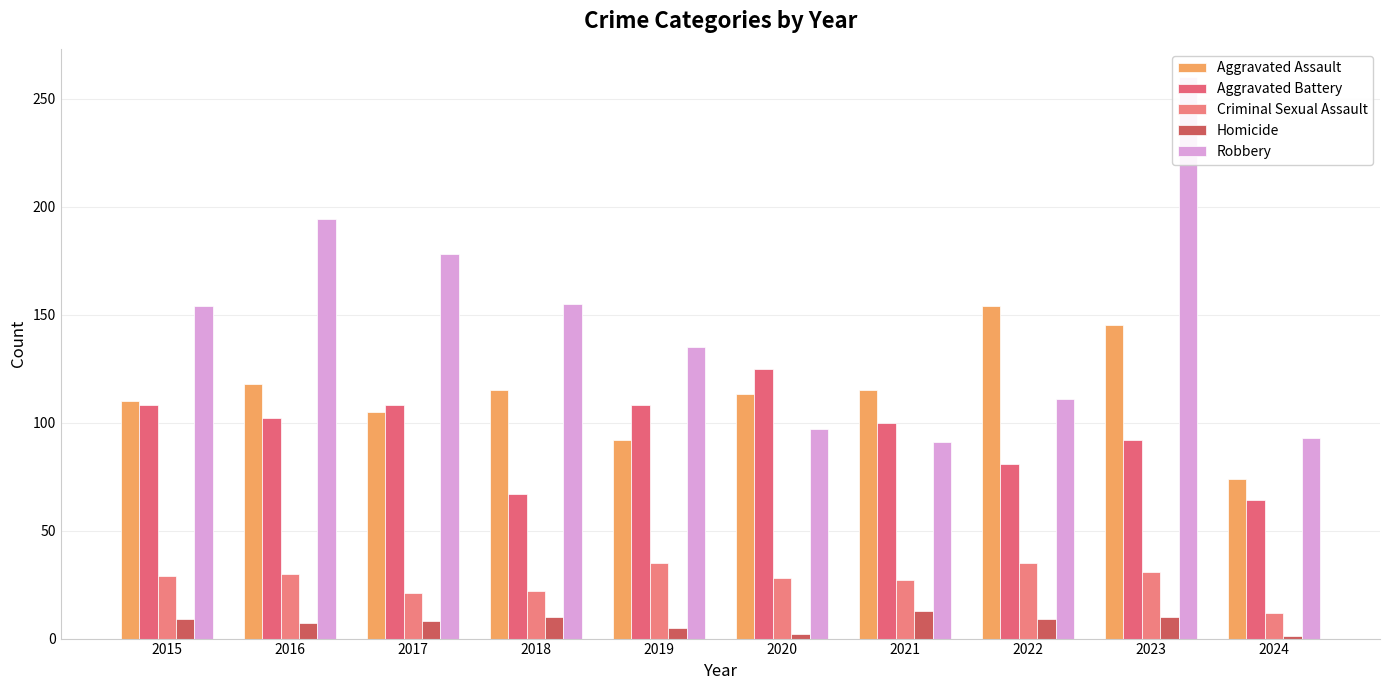

Reading left to right, list all the values displayed in this chart.

Aggravated Assault: 2015=110	2016=118	2017=105	2018=115	2019=92	2020=113	2021=115	2022=154	2023=145	2024=74
Aggravated Battery: 2015=108	2016=102	2017=108	2018=67	2019=108	2020=125	2021=100	2022=81	2023=92	2024=64
Criminal Sexual Assault: 2015=29	2016=30	2017=21	2018=22	2019=35	2020=28	2021=27	2022=35	2023=31	2024=12
Homicide: 2015=9	2016=7	2017=8	2018=10	2019=5	2020=2	2021=13	2022=9	2023=10	2024=1
Robbery: 2015=154	2016=194	2017=178	2018=155	2019=135	2020=97	2021=91	2022=111	2023=260	2024=93